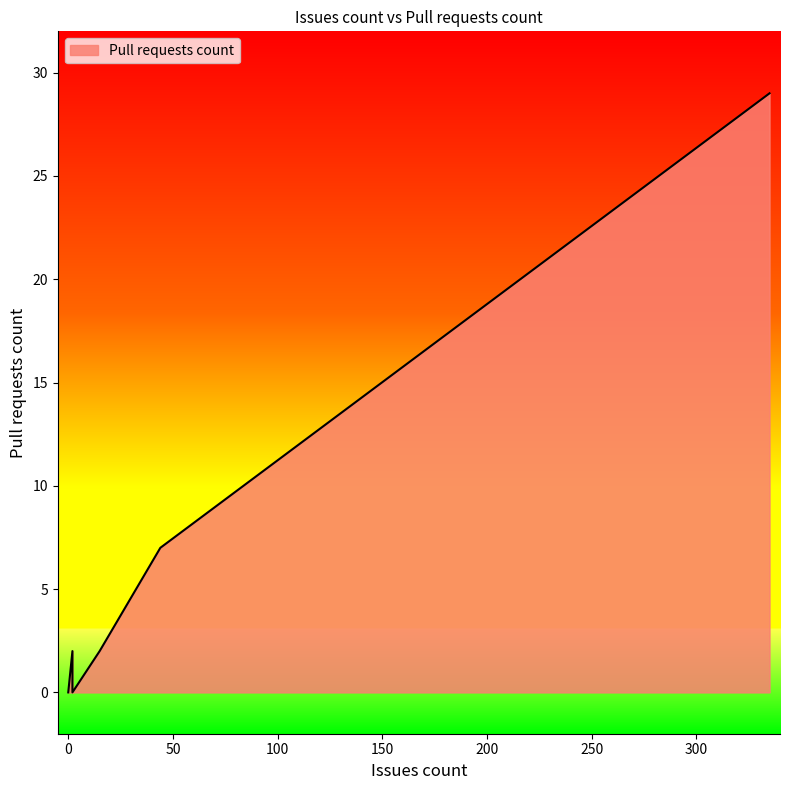

Is it true that the value at 335 is 29?

True